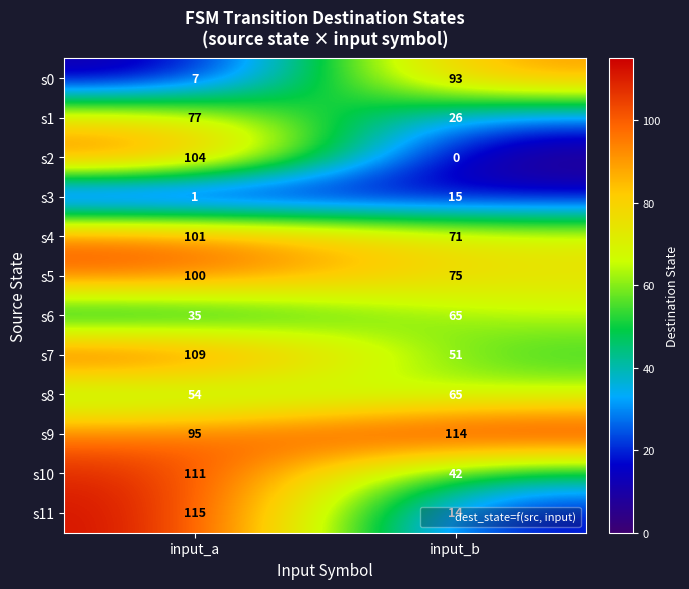

What is the difference between the highest and lowest values at input_a?

114